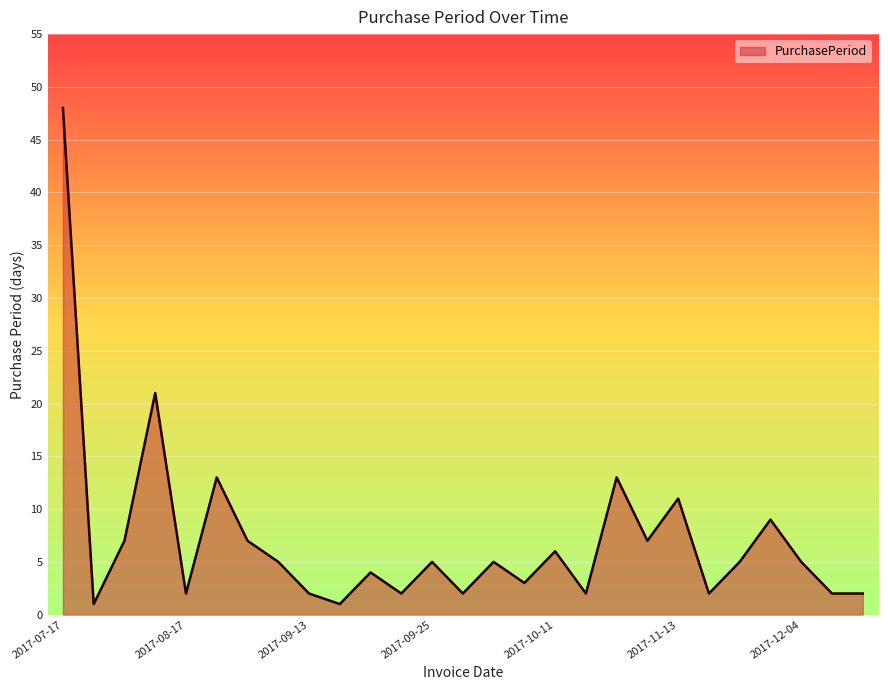

What is the maximum value shown in the chart?

48